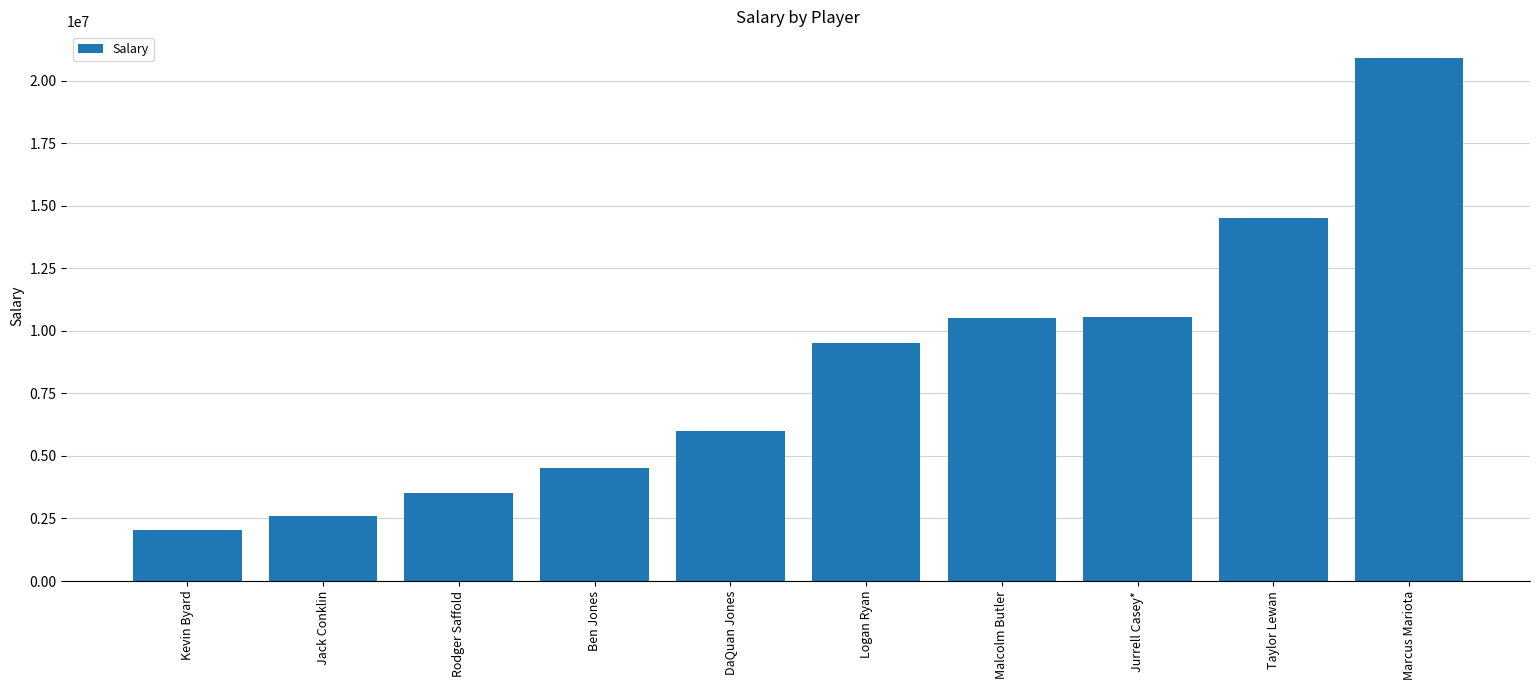

What is the greatest value displayed?

20922000